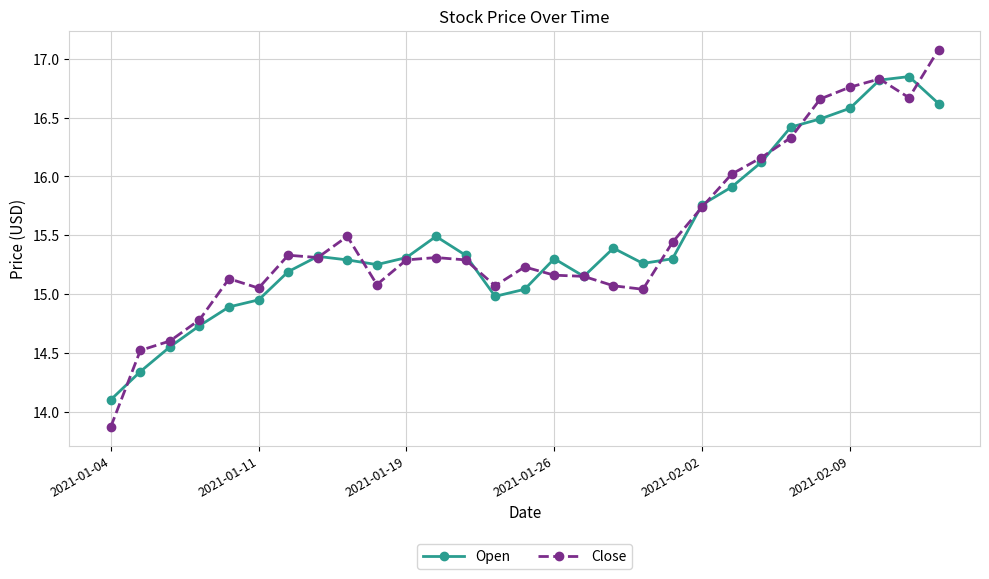

What is the maximum value shown in the chart?

17.1